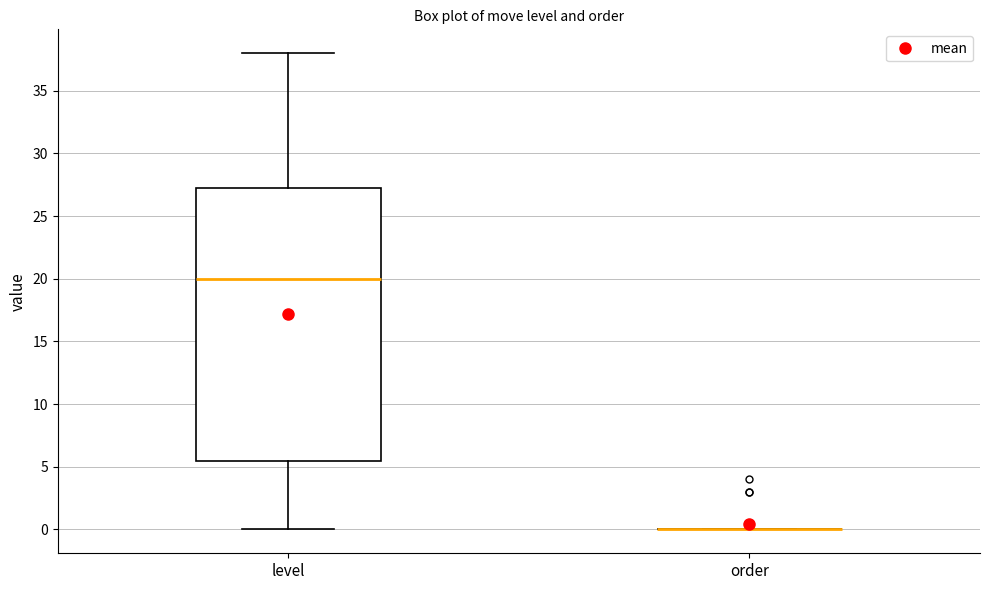

Reading left to right, read every box against the y-axis: the position of its median line, the range the box covers, and the ends of its whiskers. The values are not printed on the chart, so give them approximately, as read against the axis.

level: median 20.0, box 5.5 to 27.5, whiskers 0.0 to 38.0
order: box collapsed to a line at 0.0, whiskers 0.0 to 0.0